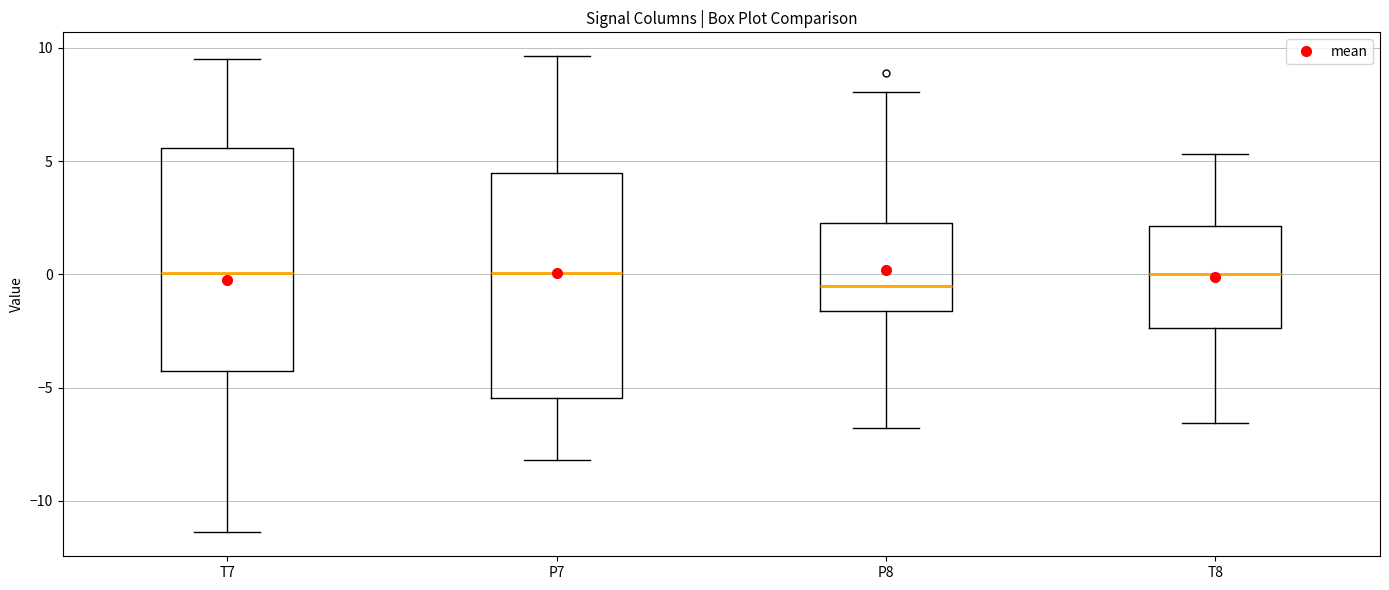

Where is the lower edge of the box for P8 on the y-axis? The values are not printed on the chart, so give them approximately, as read against the axis.

-1.5